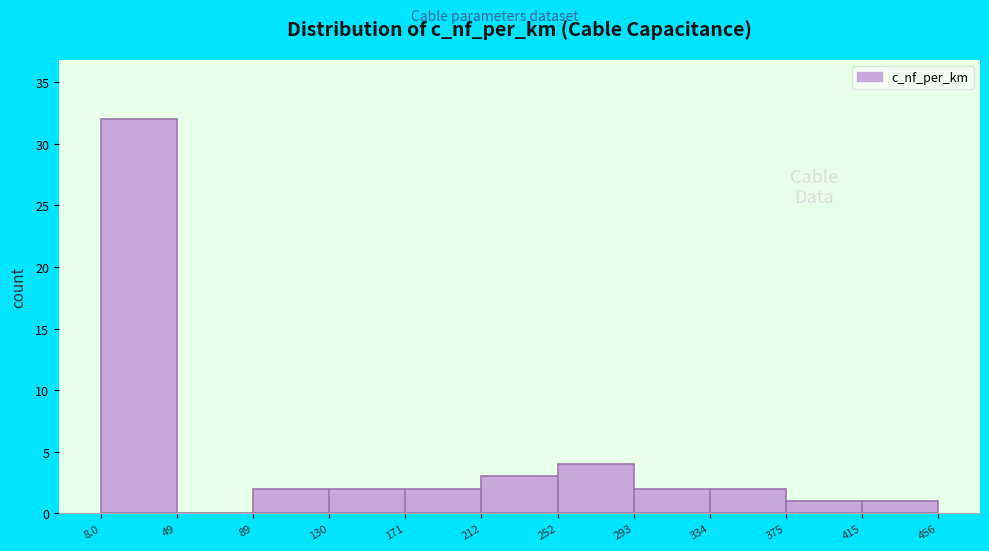

Reading left to right, transcribe this chart: for each bar, give the range it covers on the x-axis and its height. The values are not printed on the chart, so give them approximately, as read against the axis.

8.0 to 49: 32
49 to 89: 0
89 to 130: 2
130 to 171: 2
171 to 212: 2
212 to 252: 3
252 to 293: 4
293 to 334: 2
334 to 375: 2
375 to 415: 1
415 to 456: 1